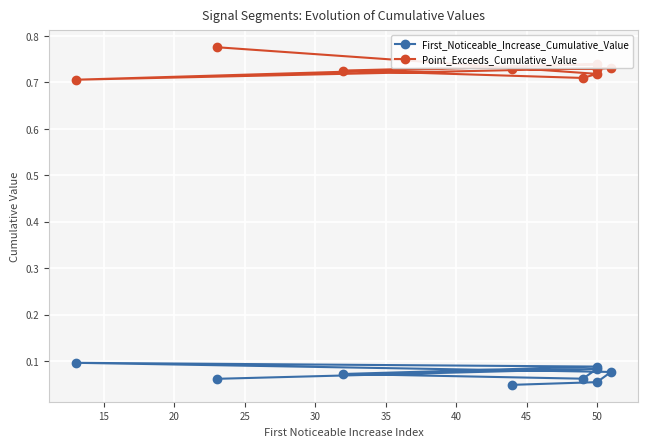

Which series has the largest range (max minus min)?

Point_Exceeds_Cumulative_Value